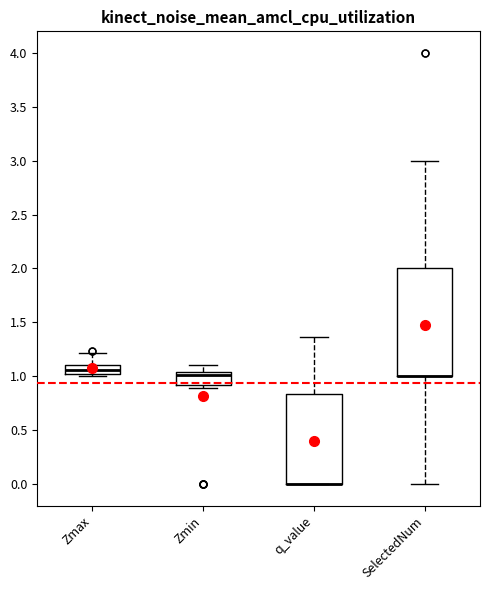

Reading left to right, read every box against the y-axis: the position of its median line, the range the box covers, and the ends of its whiskers. The values are not printed on the chart, so give them approximately, as read against the axis.

Zmax: median 1.05 (inside the box), box 1.05 to 1.10, whiskers 1.00 to 1.20
Zmin: median 1.00, box 0.90 to 1.05, whiskers 0.90 (just below the box's lower edge) to 1.10
q_value: median 0.00 (drawn on the box's lower edge), box 0.00 to 0.85, whiskers 0.00 to 1.35
SelectedNum: median 1.00 (drawn on the box's lower edge), box 1.00 to 2.00, whiskers 0.00 to 3.00